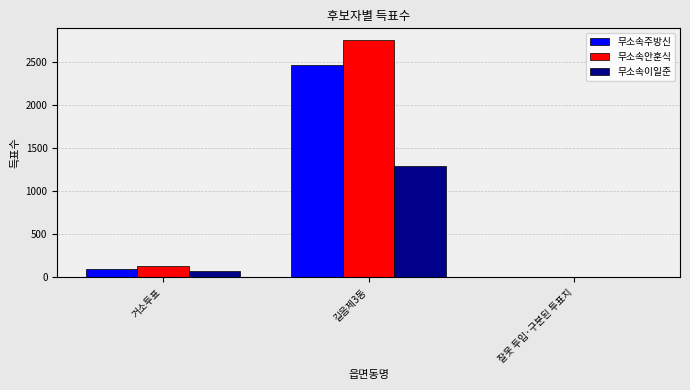

What are all the series names shown in the legend?

무소속주방신, 무소속안훈식, 무소속이일준